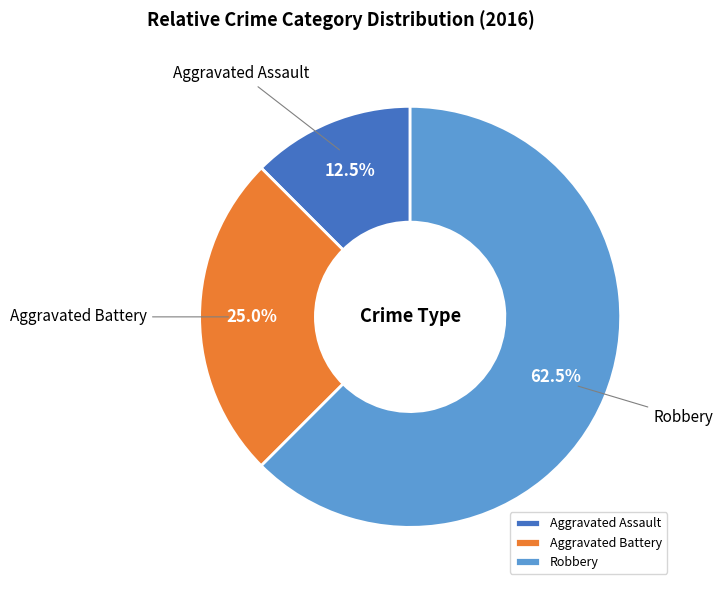

What is the smallest slice in the pie chart?

Aggravated Assault